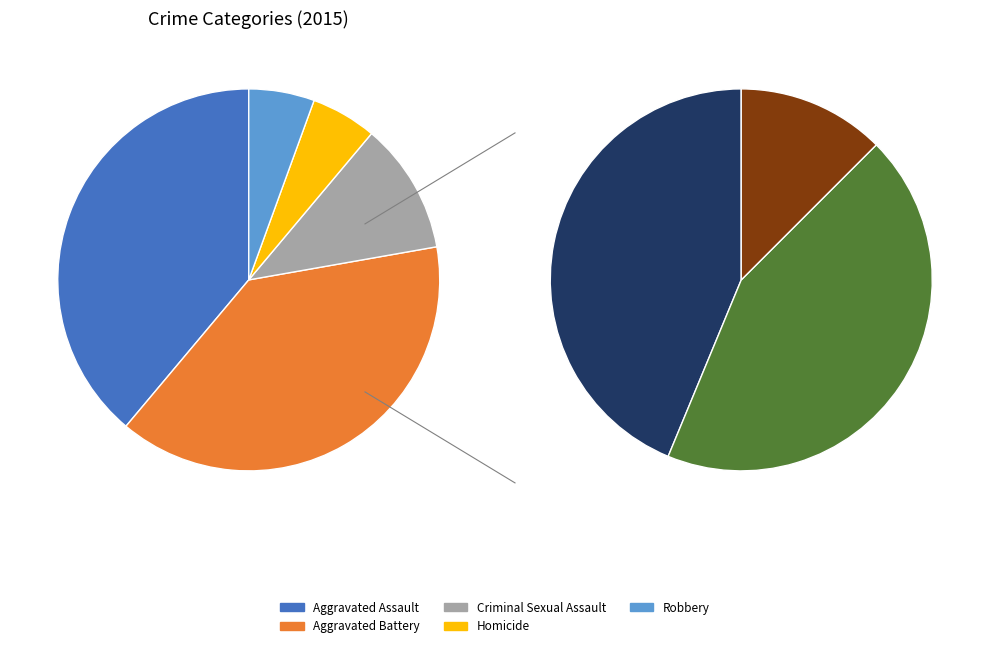

True or false: Homicide accounts for 6% of the total.

True